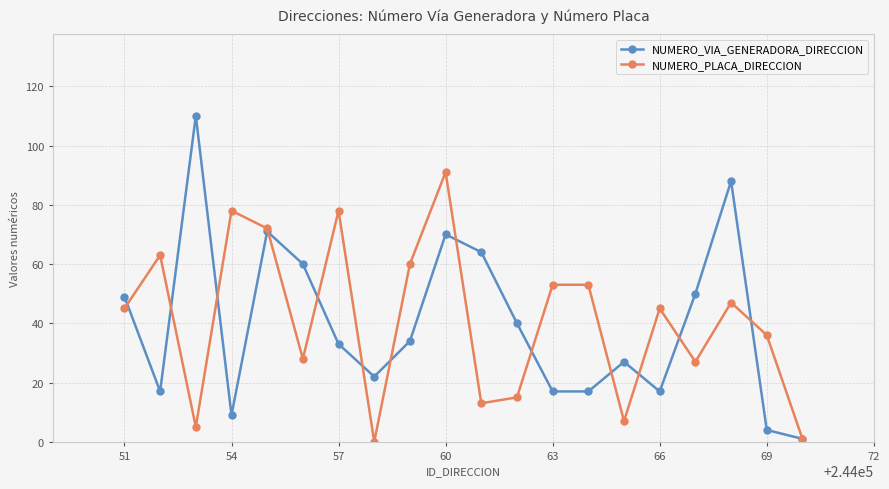

Which series has the widest spread of values?

NUMERO_VIA_GENERADORA_DIRECCION